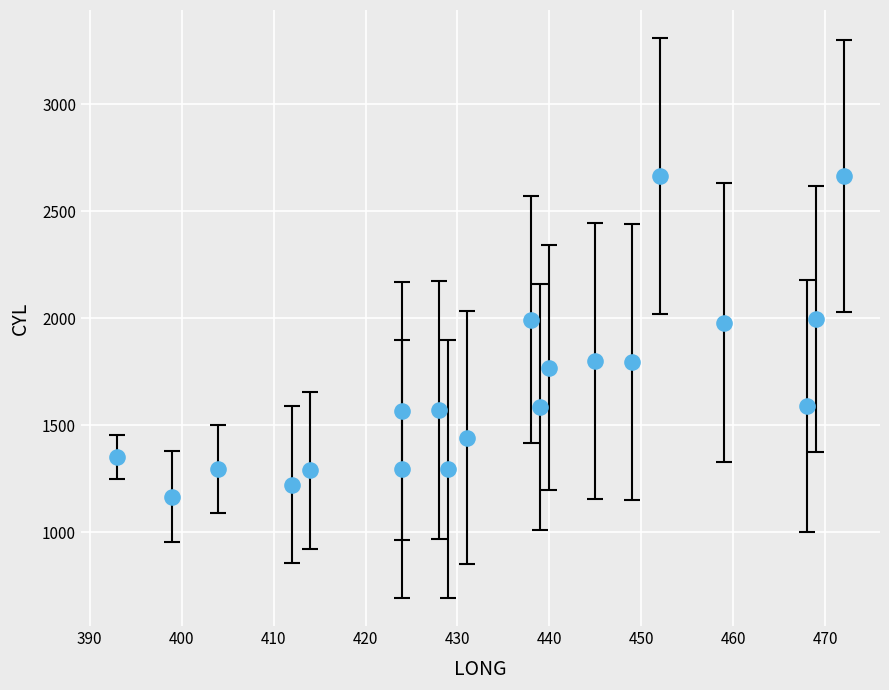

What is the range of Y values (max minus min)?

1498